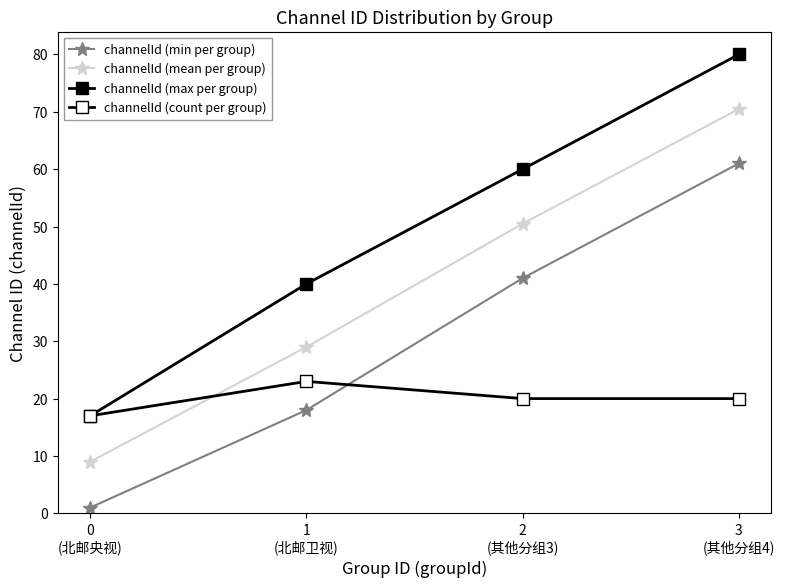

How many lines are shown in the chart?

4